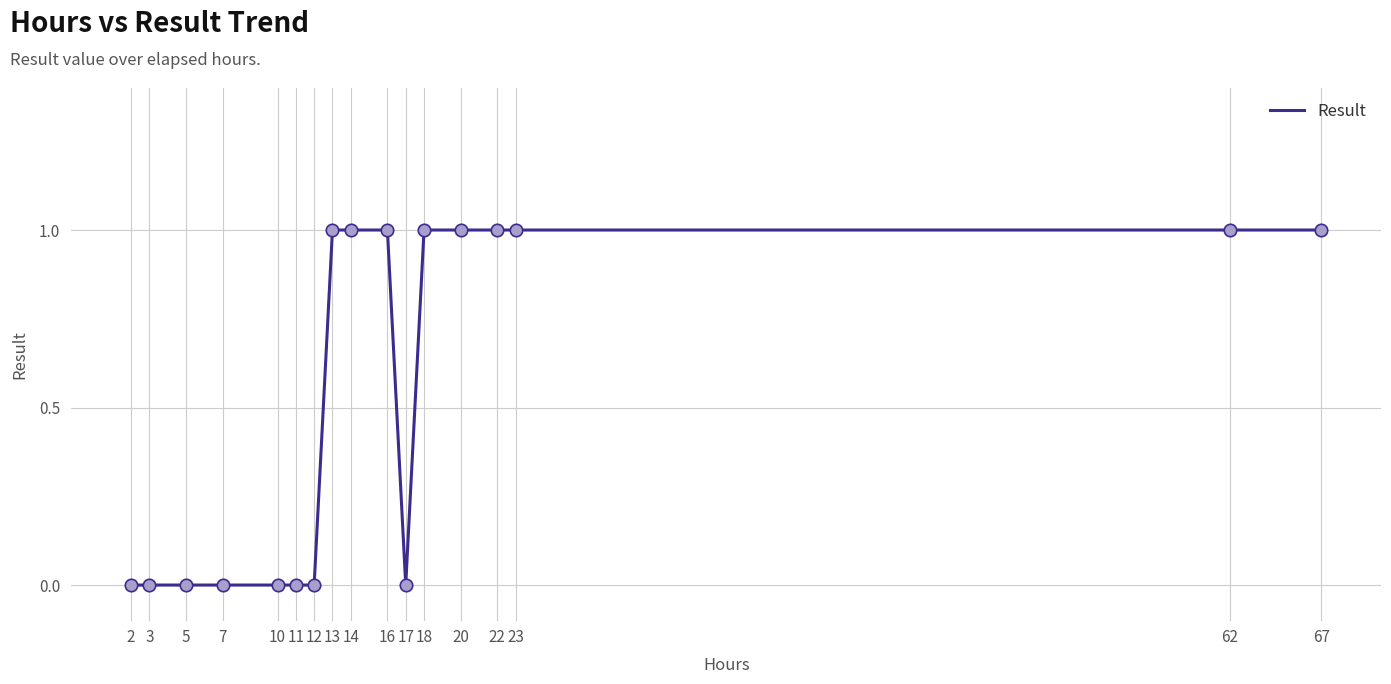

Between 12 and 22, which is larger?

22